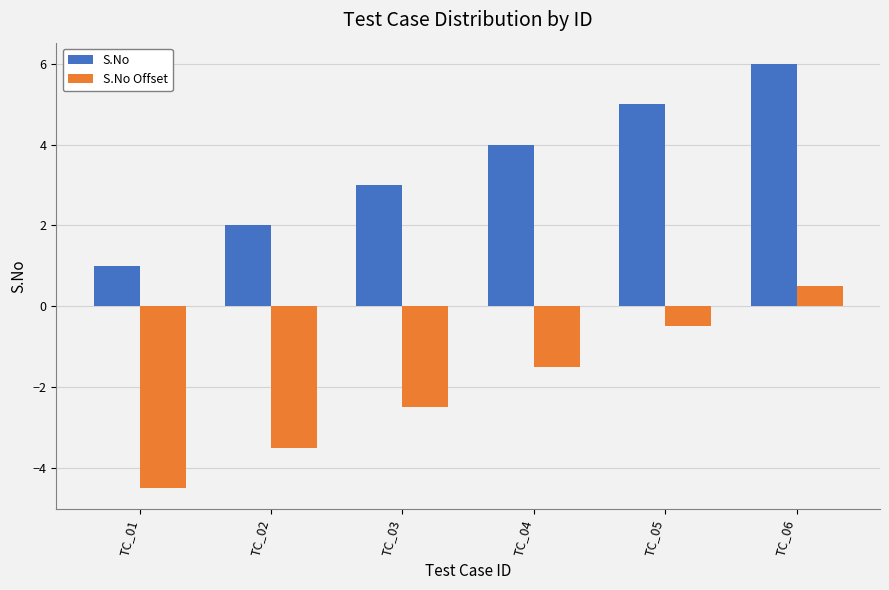

What is the difference between the highest and lowest values at TC_04?

5.5